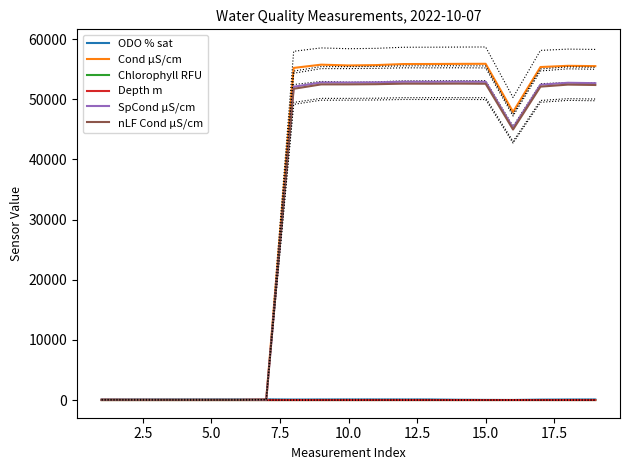

True or false: nLF Cond µS/cm and Depth m cross at least once.

False